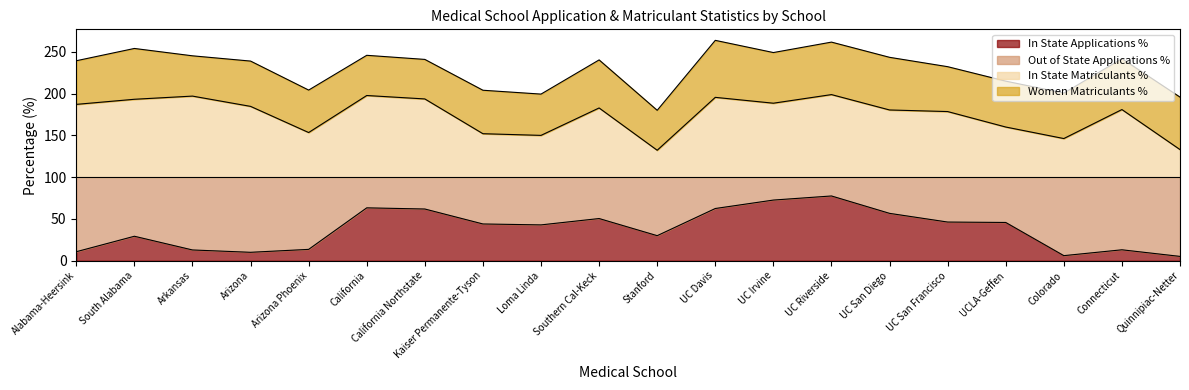

What is the maximum value for In State Applications %?

77.5